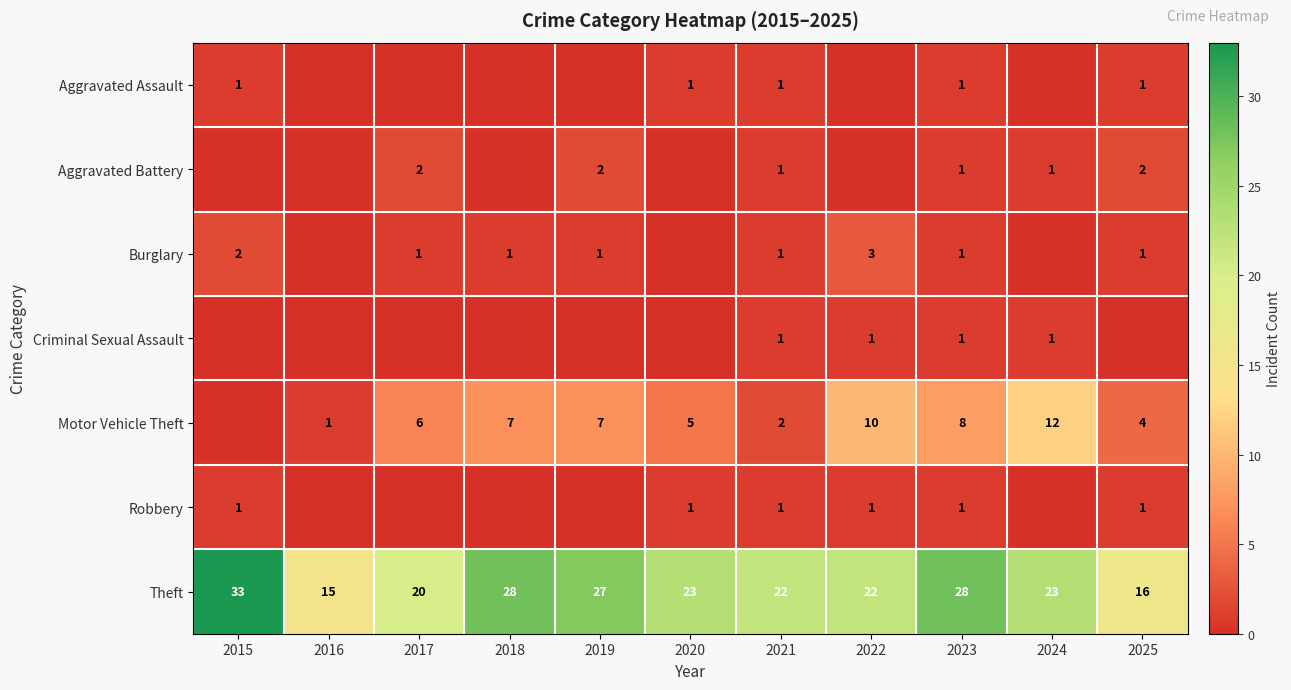

True or false: Aggravated Assault has a value of 1 at 2020.

True